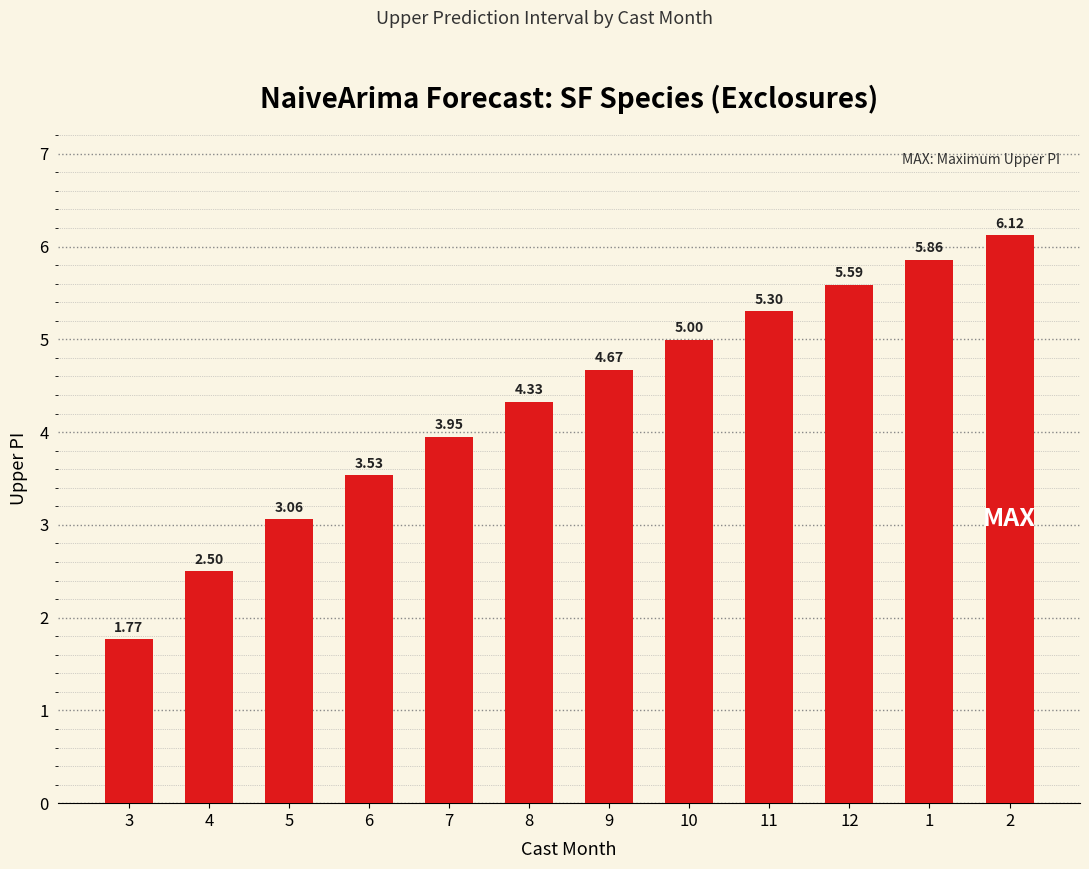

What is the difference between the maximum and minimum values?

4.4